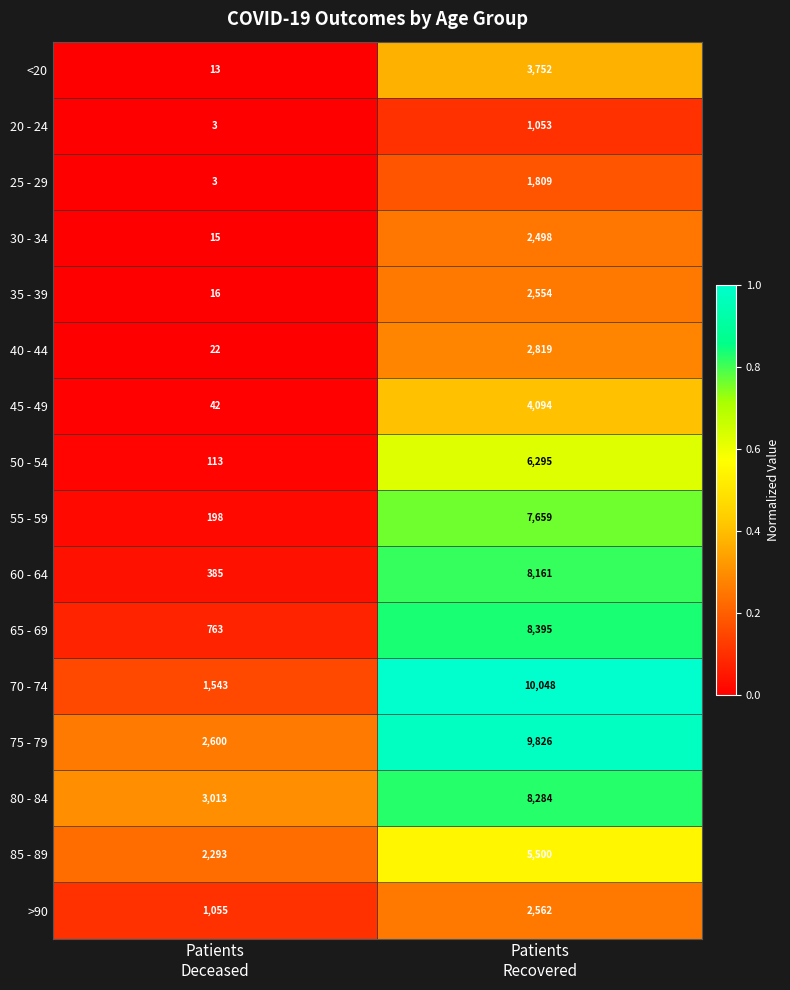

Which series has the widest spread of values?

70 - 74